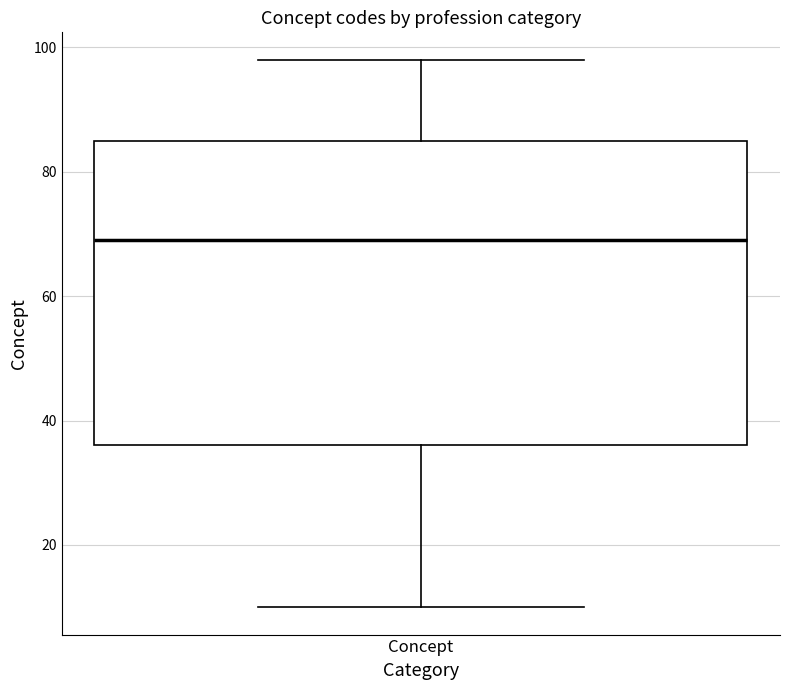

Read this box plot against the y-axis: the position of the median line, the range covered by the box, and the ends of both whiskers. The values are not printed on the chart, so give them approximately, as read against the axis.

median 70, box 36 to 86, whiskers 10 to 98